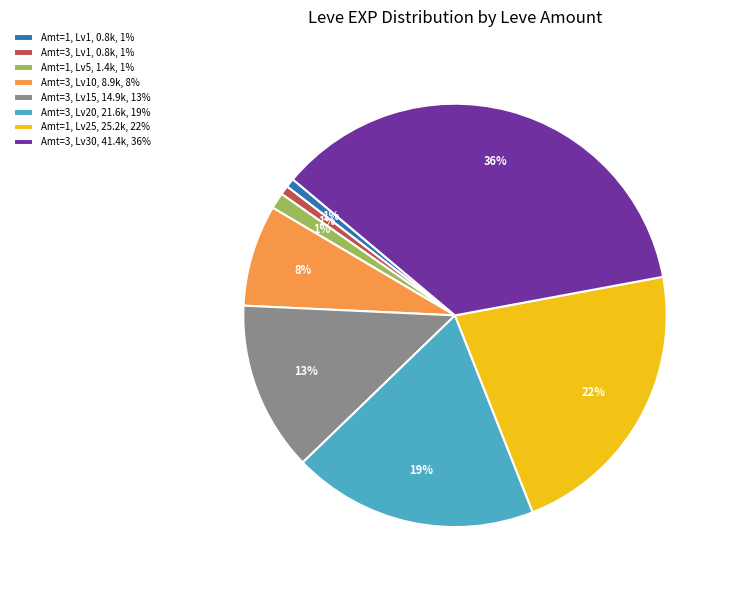

To the nearest percent, what is the average slice percentage?

12%